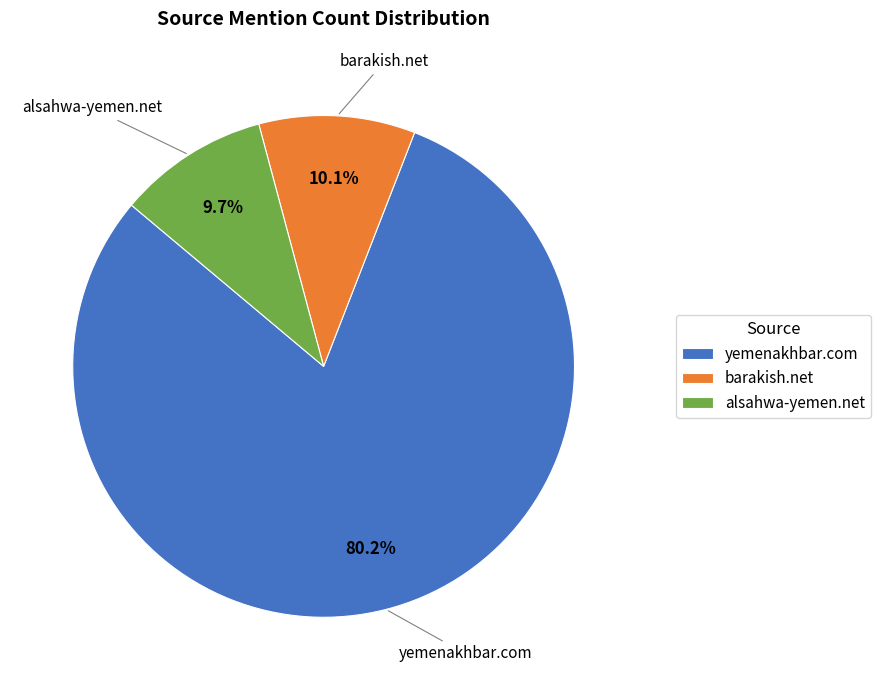

Is it true that yemenakhbar.com is 80% of the pie?

True